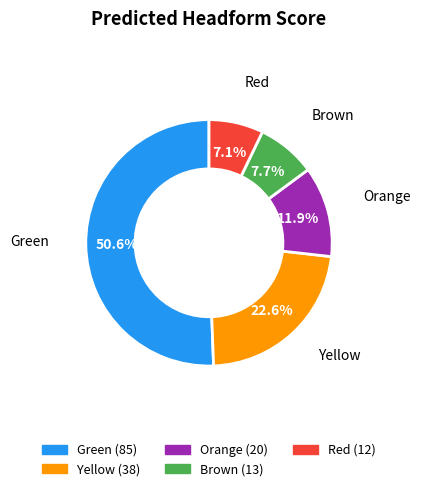

Which category has the smallest portion of the pie?

Red